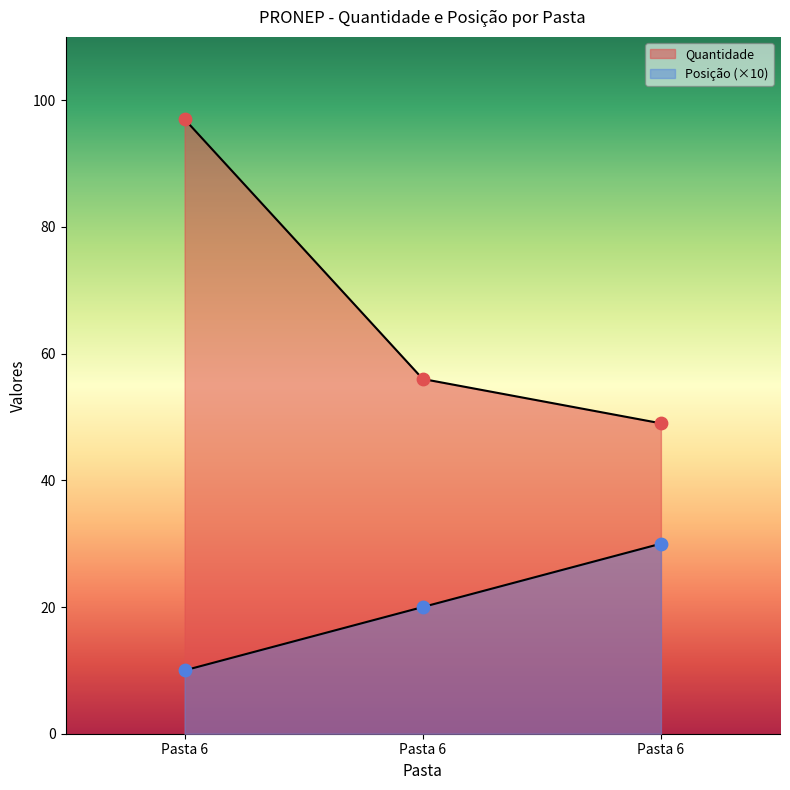

What is the total value across all series at 6?

107